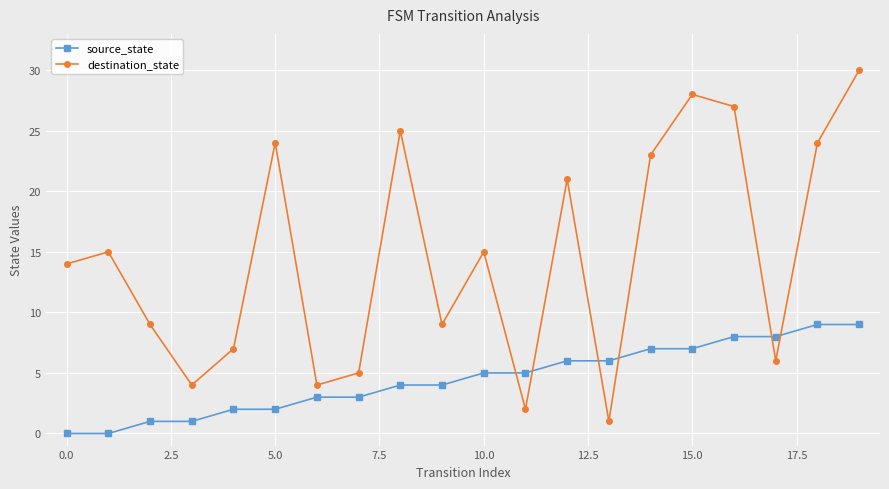

Rank the series by their average value, from lowest to highest.

source_state, destination_state